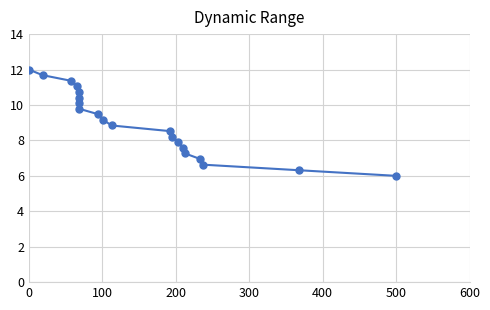

What is the value of the 15th point from the left?

7.6